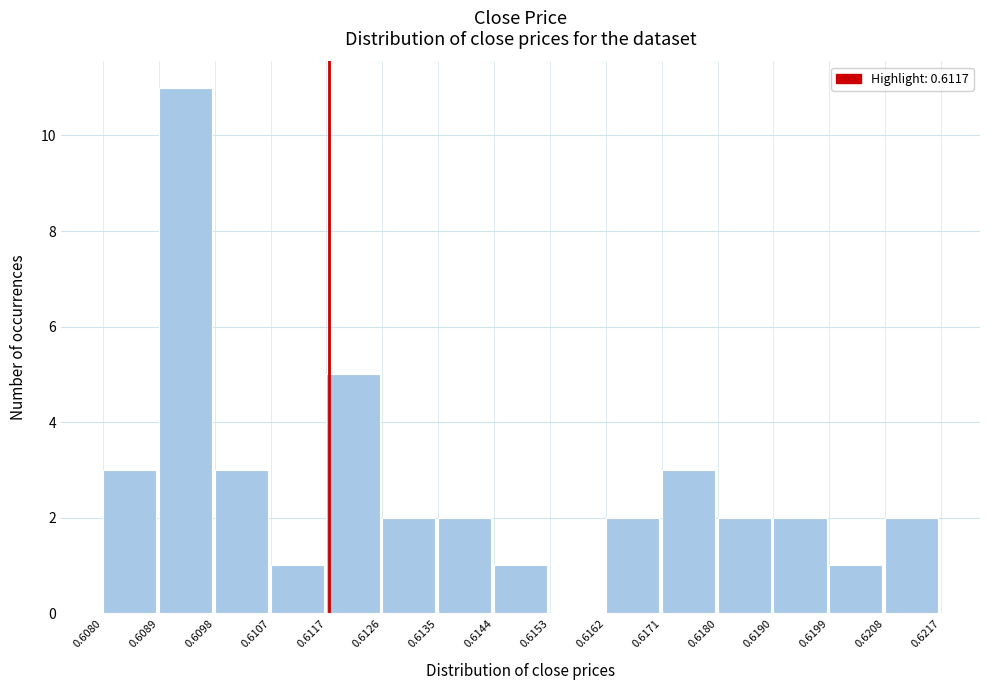

Which range on the x-axis has the tallest bar?

0.6089 to 0.6098